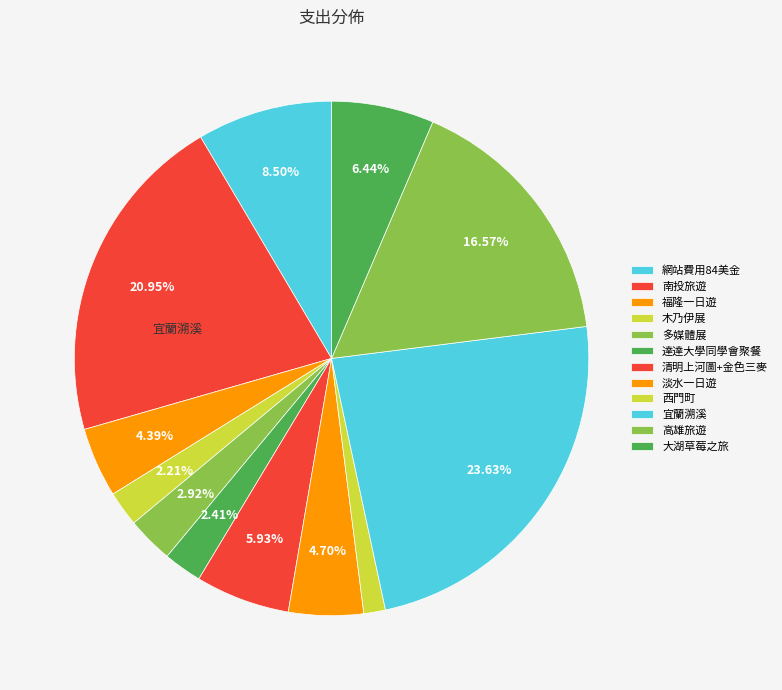

How many segments does this pie chart have?

12